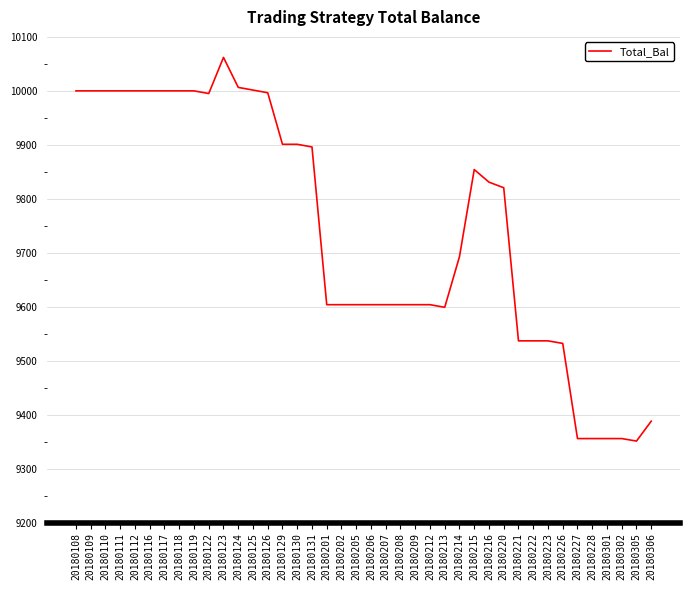

What is the minimum value shown in the chart?

9351.0